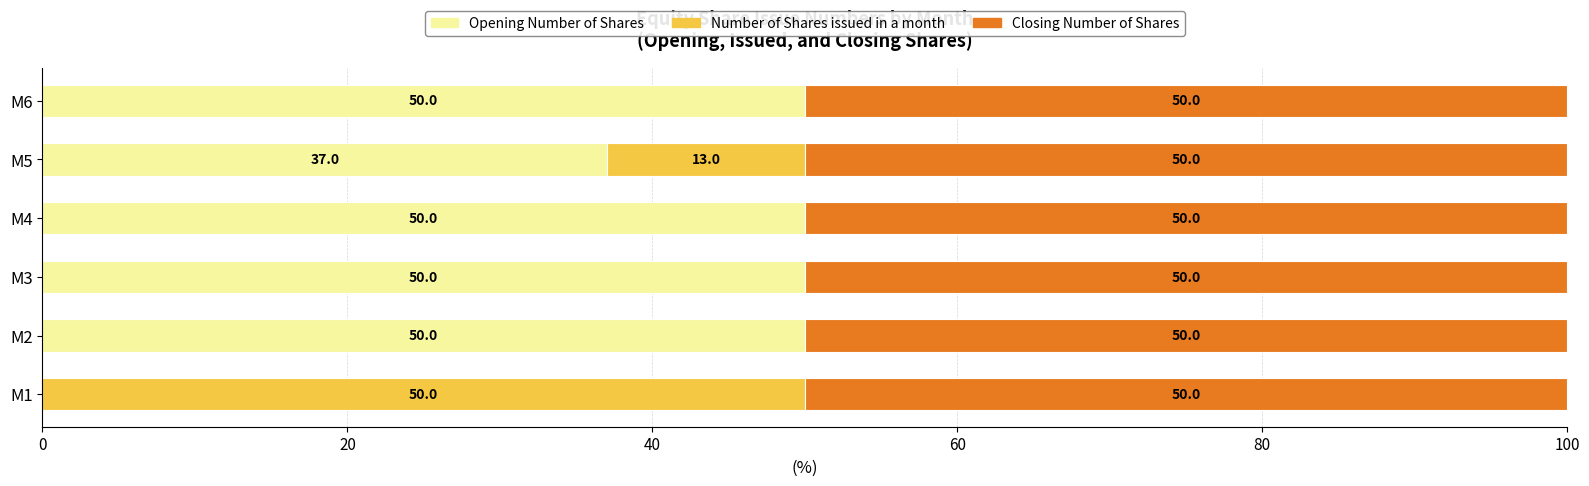

What is the maximum value for Opening Number of Shares?

50.0